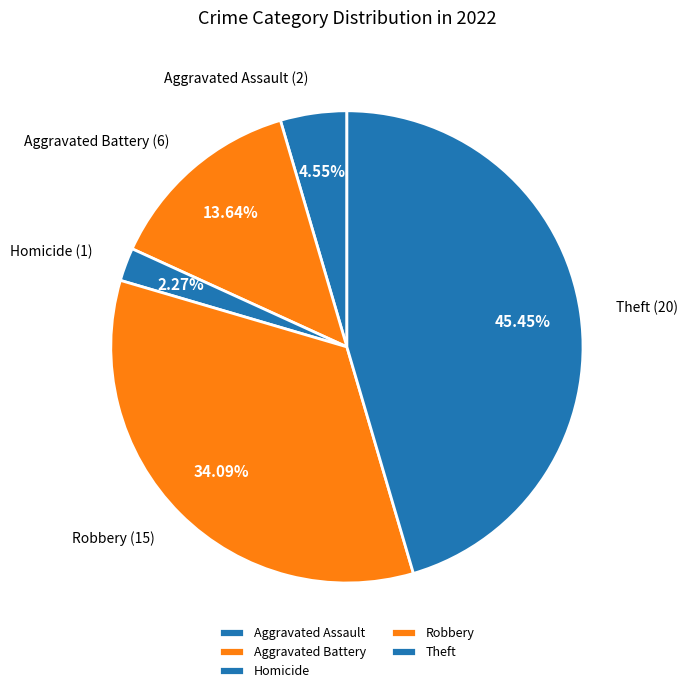

Is it true that Aggravated Battery is 14% of the pie?

True